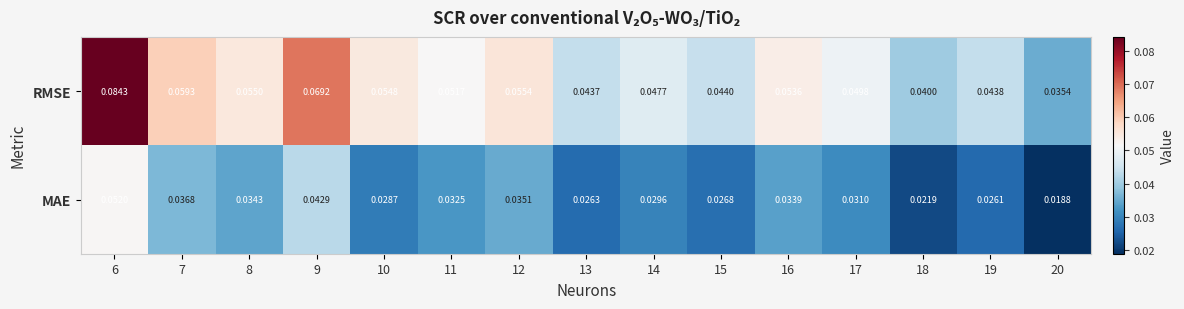

Between 7 and 11, which series saw the biggest shift?

RMSE